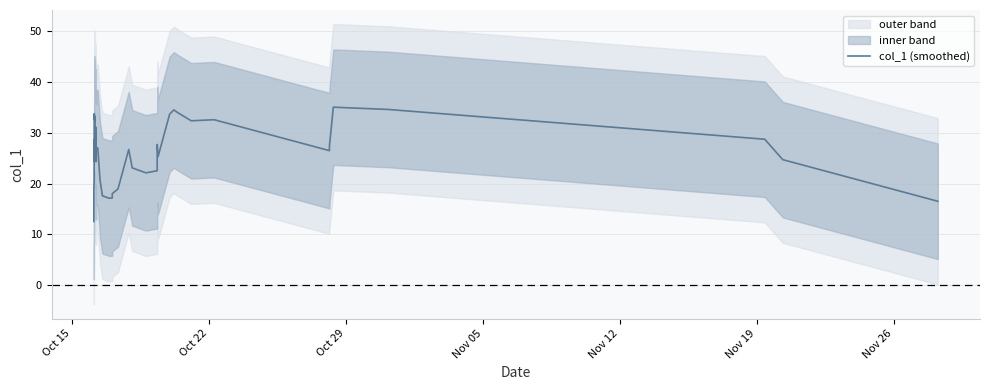

What is the maximum value shown in the chart?

35.1